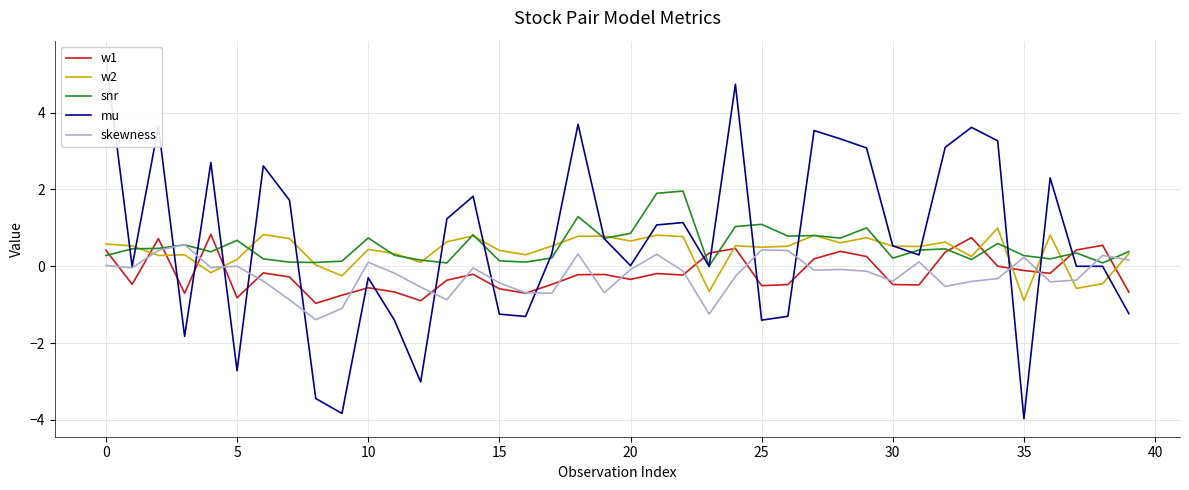

Which series has the largest range (max minus min)?

mu